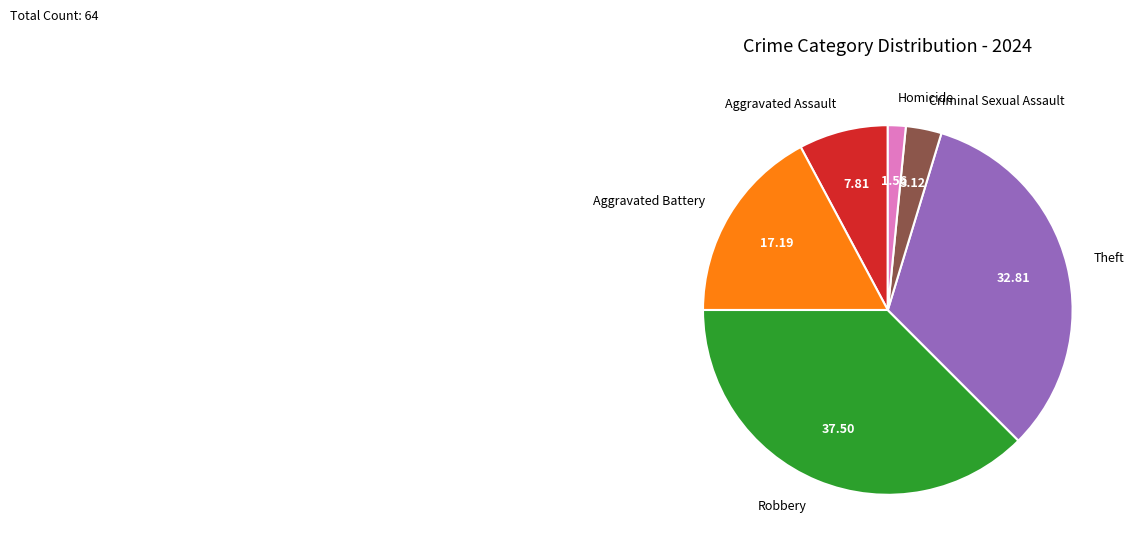

Do Aggravated Battery and Aggravated Assault together represent more than half of the pie?

No